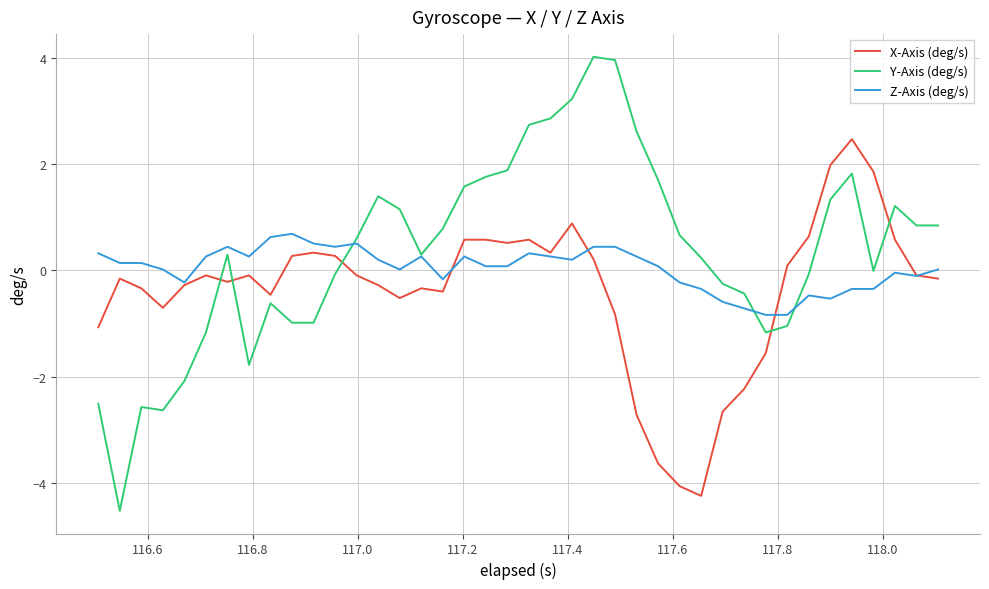

What is the sum of all Z-Axis (deg/s) values?

1.4